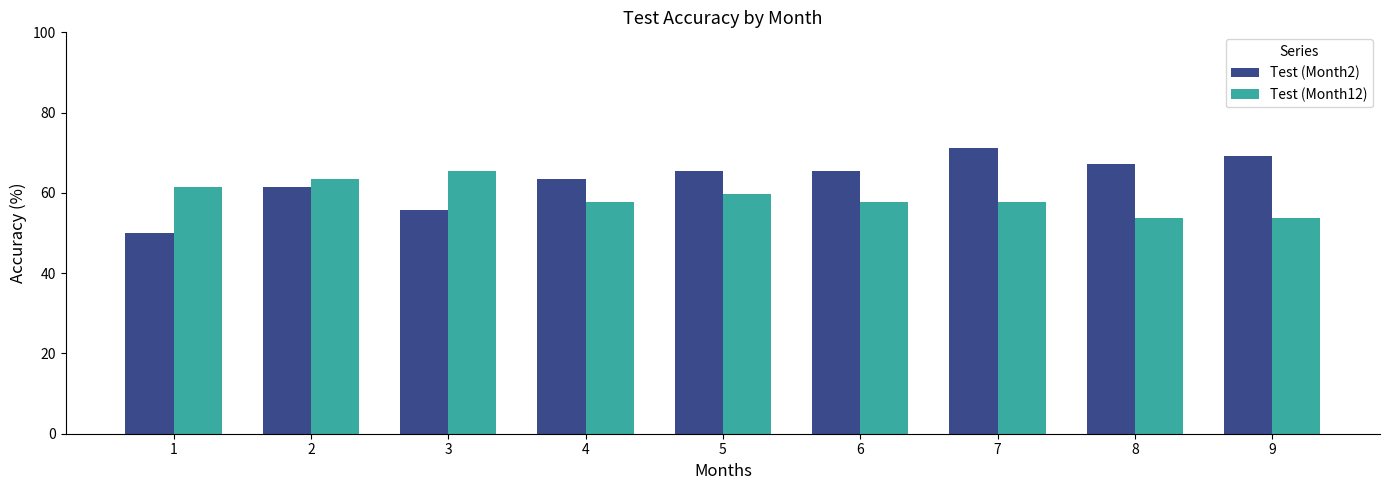

At which category does the chart reach its minimum across all series?

1